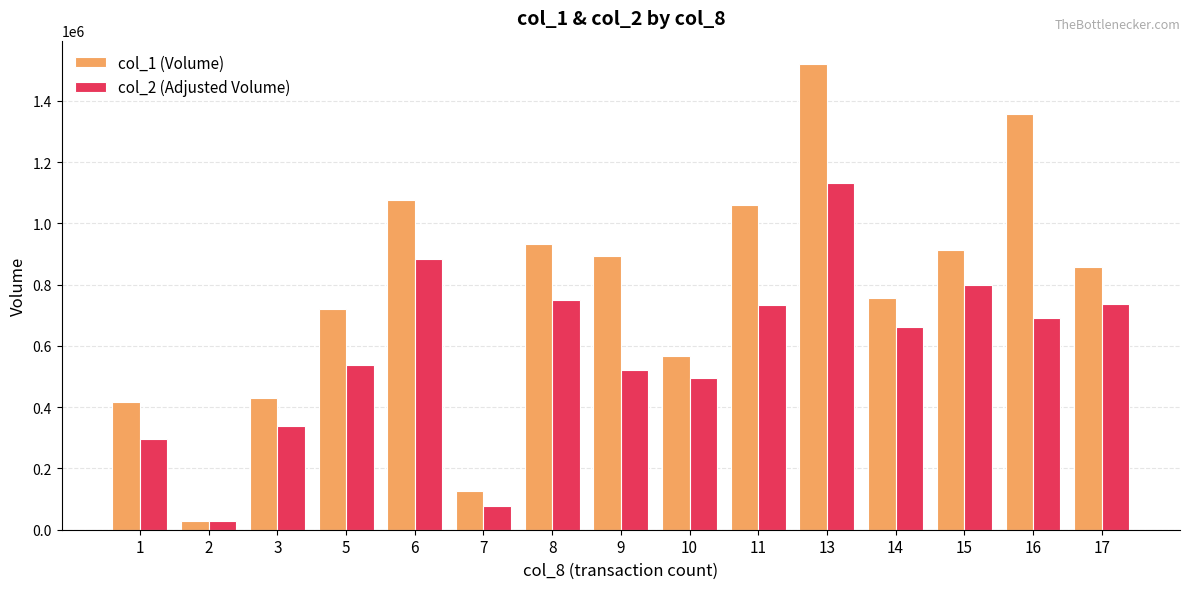

Count the number of categories in the chart.

15